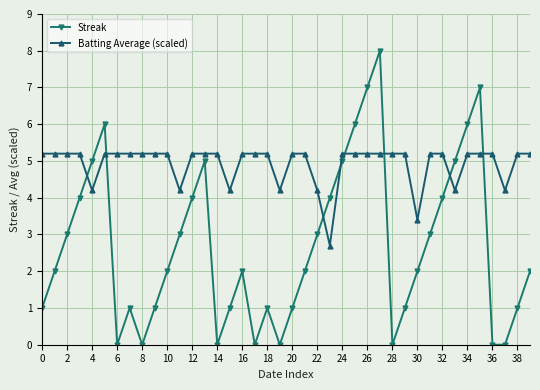

Which series has the largest total across all categories?

Batting Average (scaled)